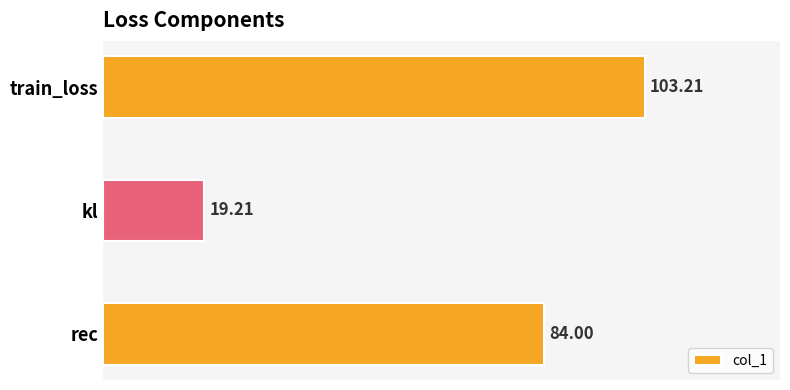

List the labels in order of value, smallest first.

kl, rec, train_loss